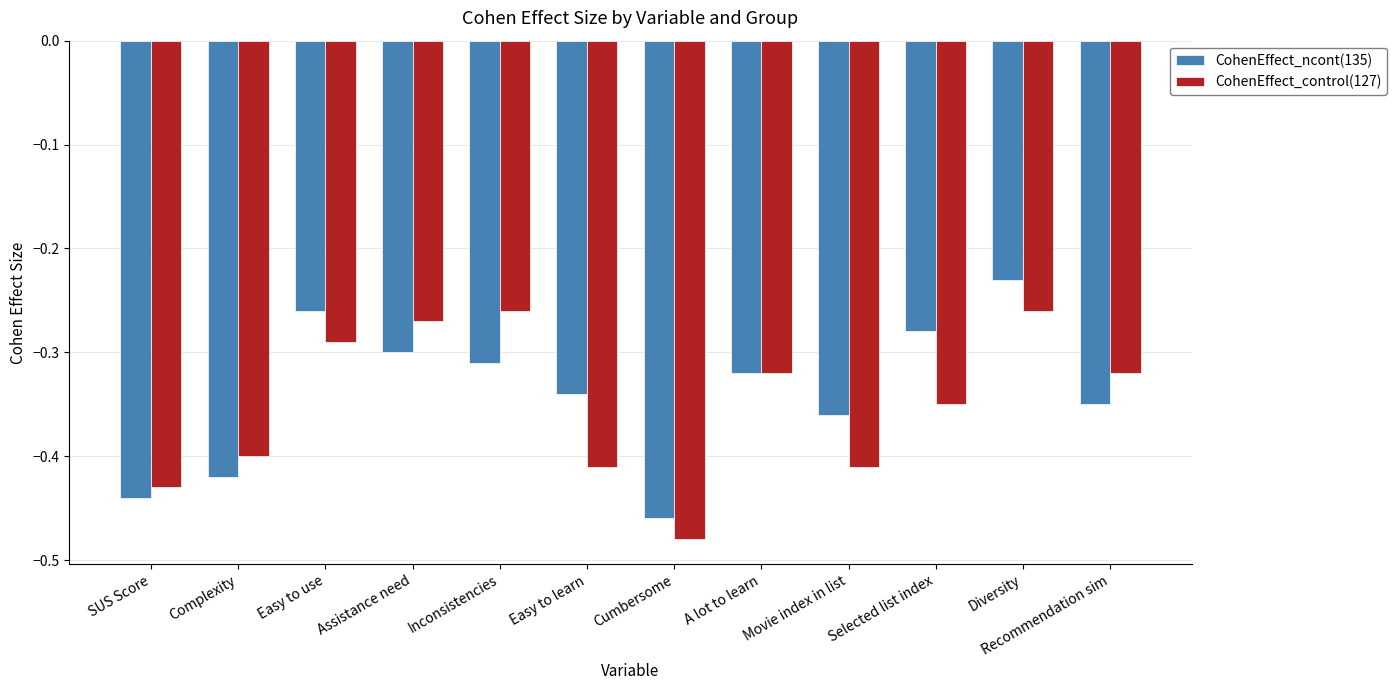

What is the total value across all series at Inconsistencies?

-0.6